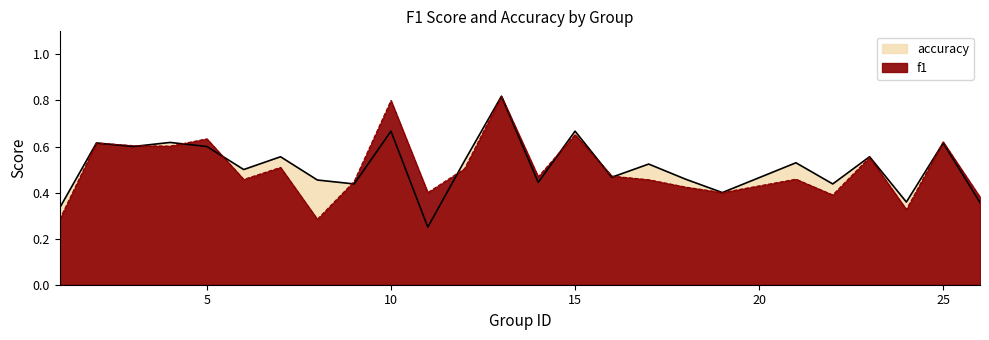

How many intersections are there between accuracy and f1?

9